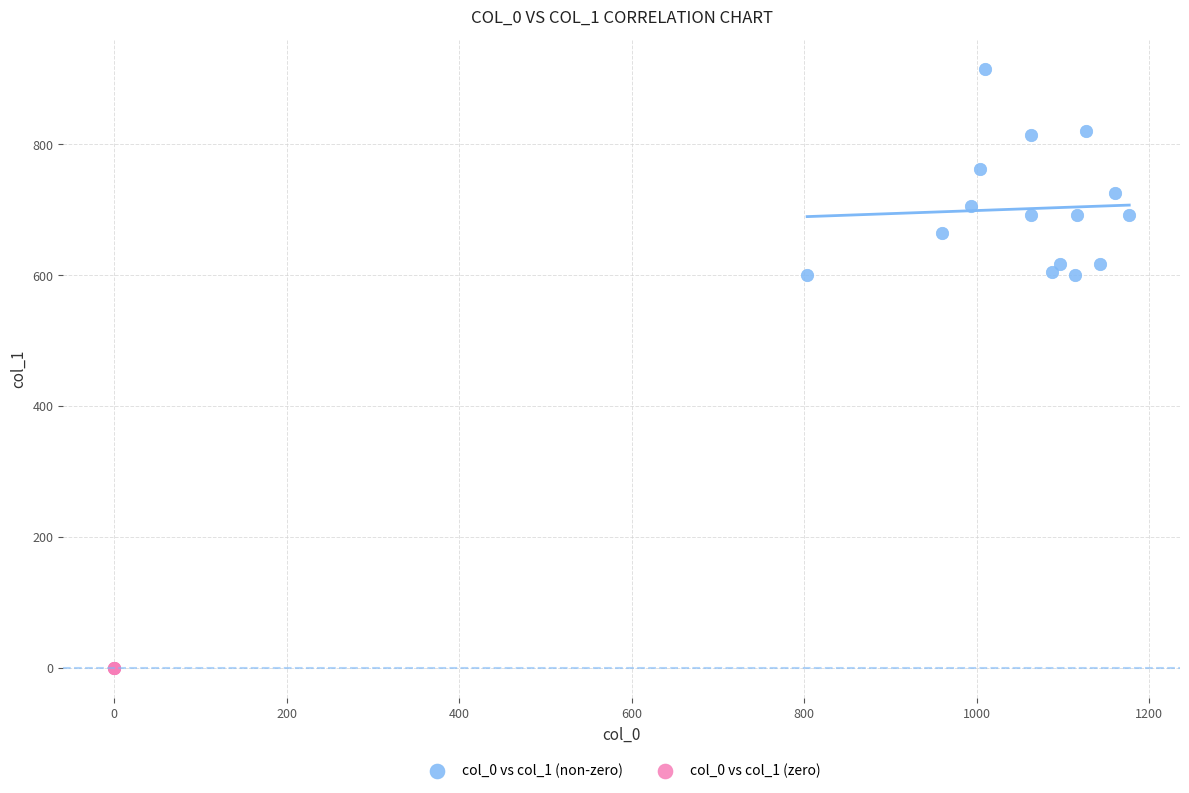

Which series contains the highest Y value?

col_0 vs col_1 (non-zero)